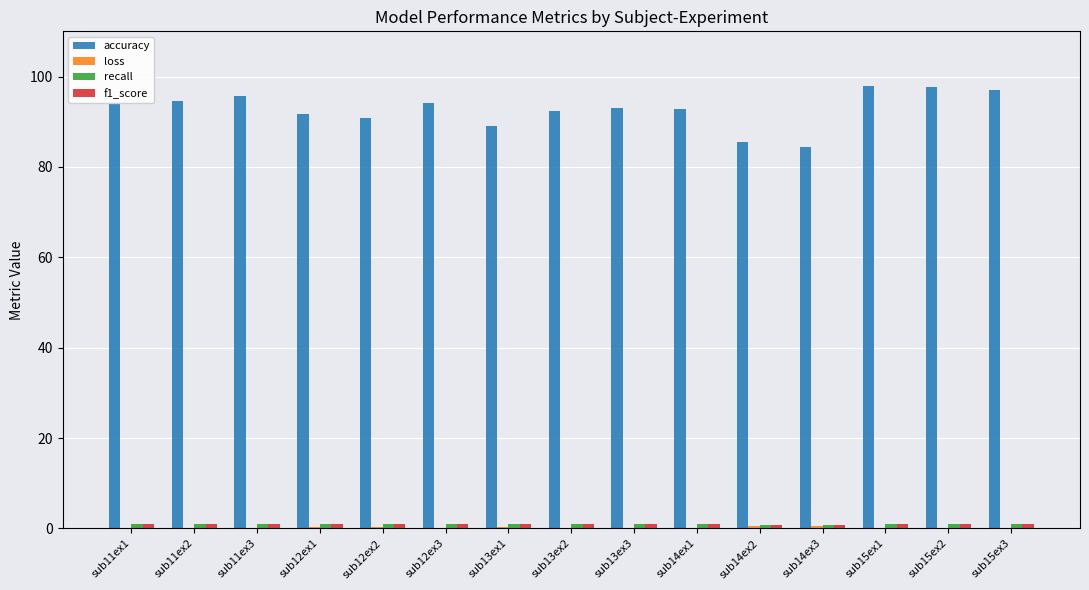

Is it true that accuracy equals 97.1 at sub15ex3?

True